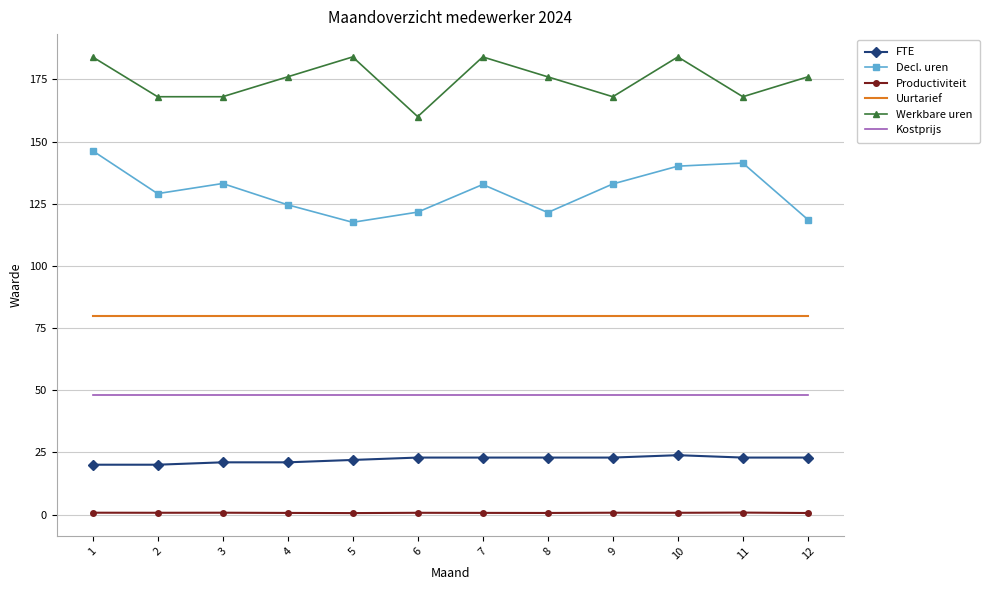

What is the difference between the second highest and minimum values in the Productiviteit series?

0.2